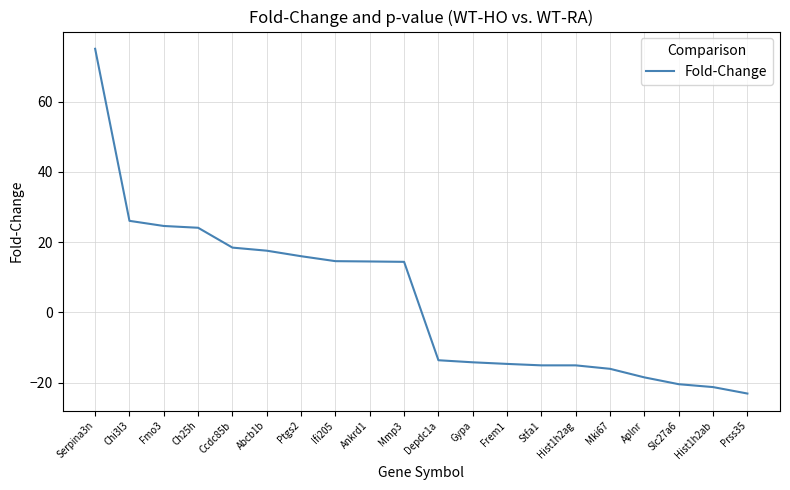

What is the difference between the values at Prss35 and Fmo3?

47.7